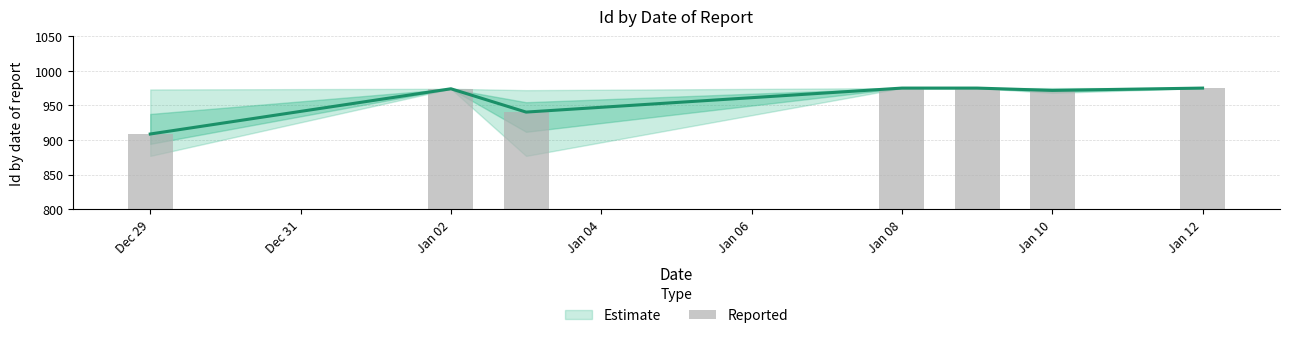

What value does the data have at Jan 10?

971.7